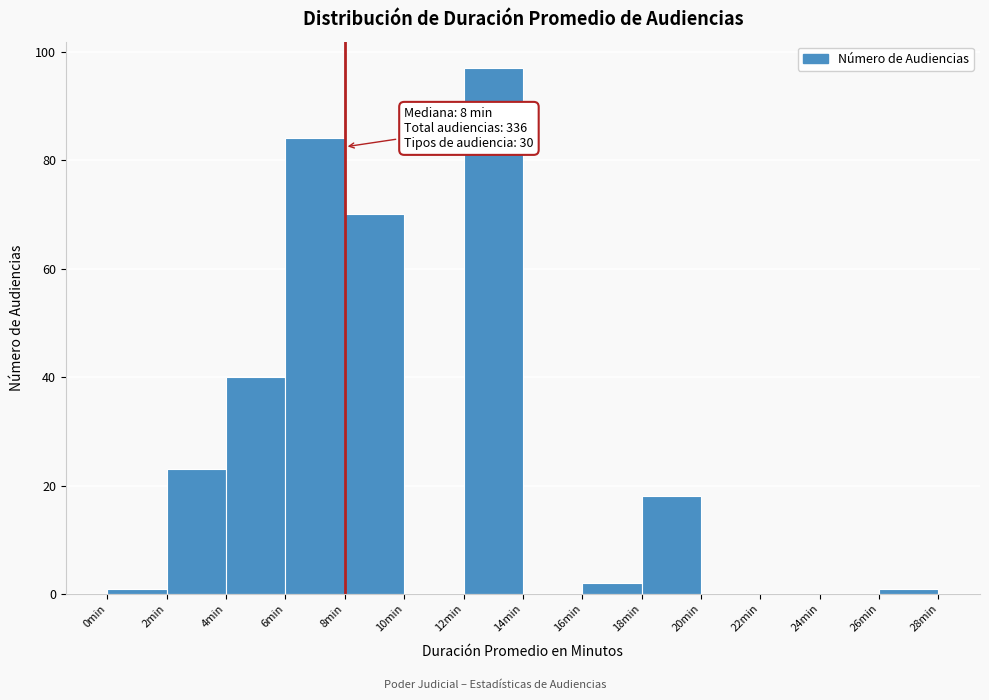

Over which range of the x-axis is the bar tallest?

12 to 14